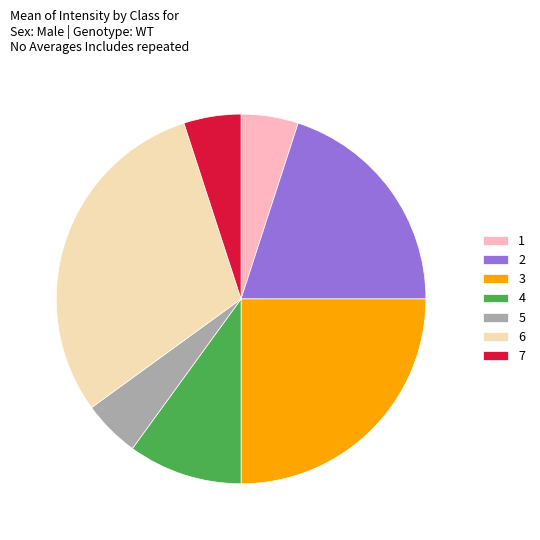

Combined, do 4 and 5 account for over 50%?

No